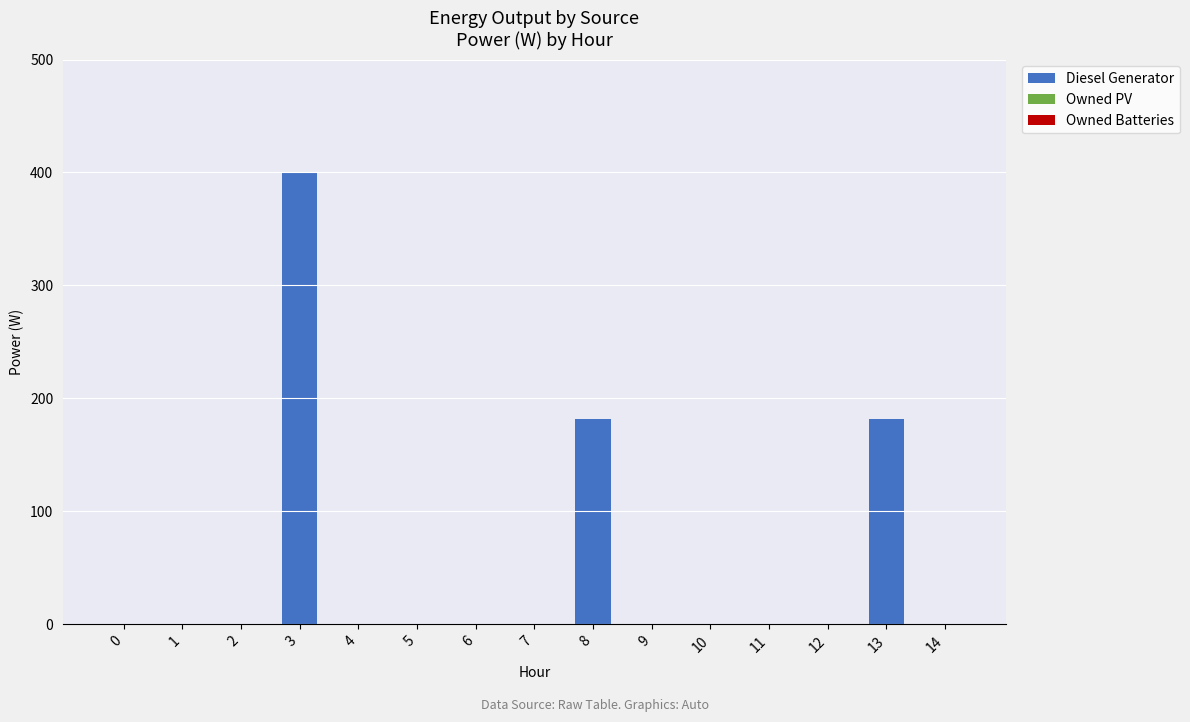

Is it true that the value at 7 is 0?

True